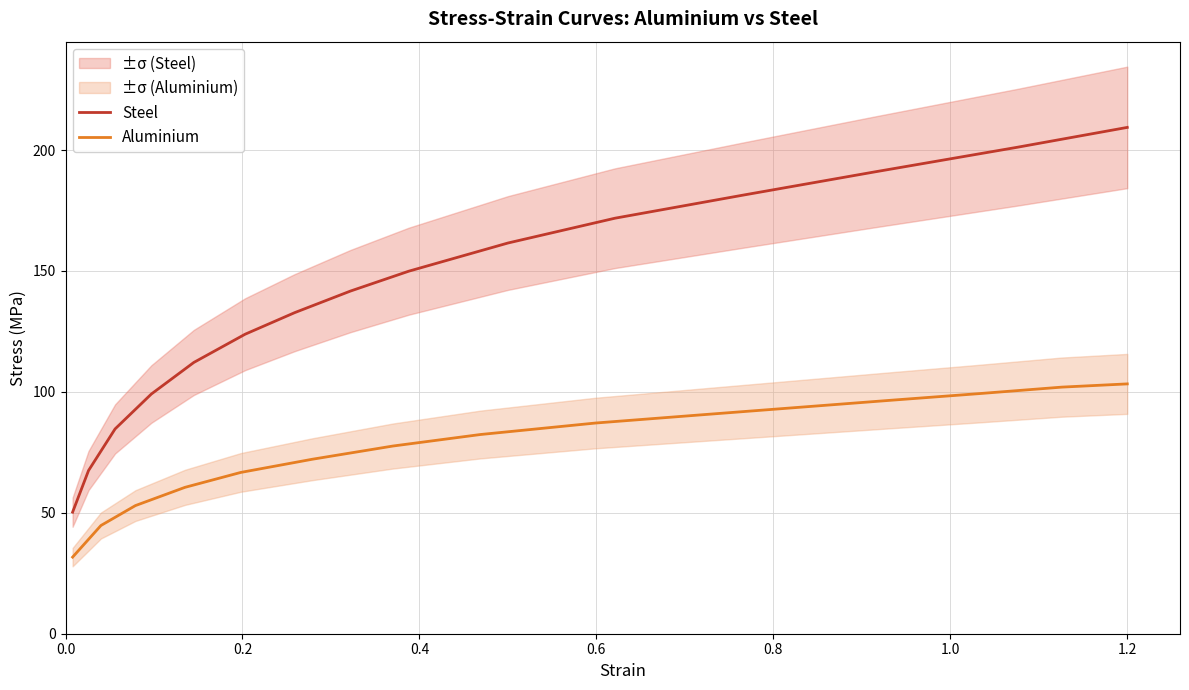

How many lines are shown in the chart?

2